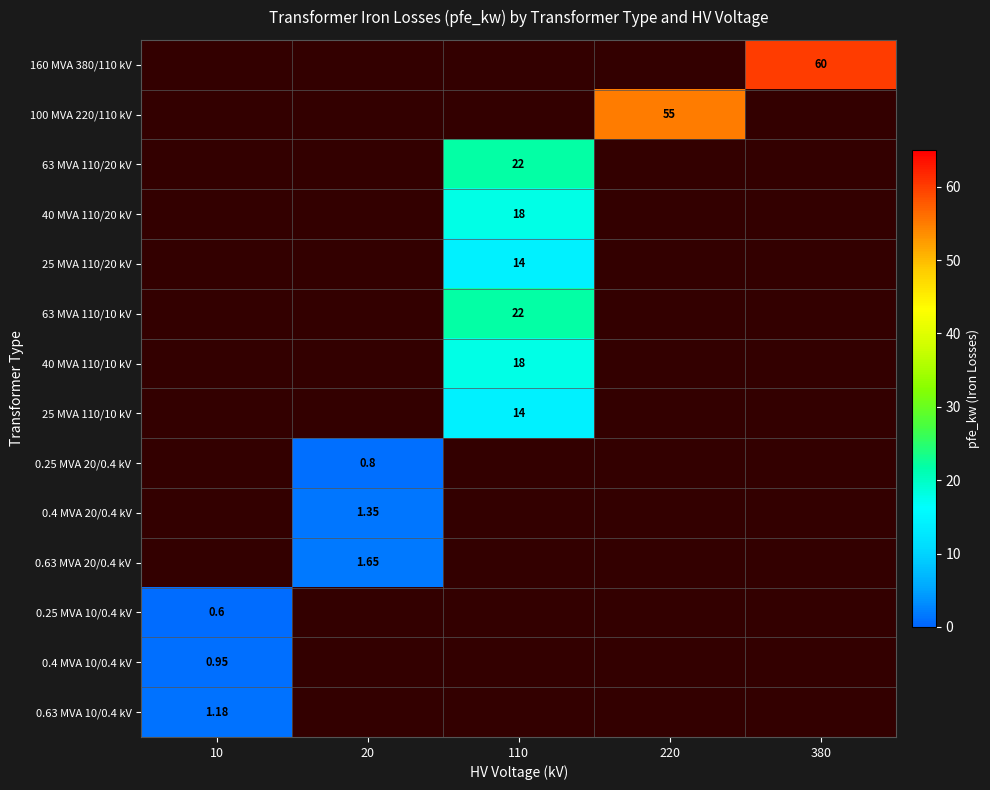

What is the difference between the maximum and minimum values in the 63 MVA 110/20 kV series?

22.0